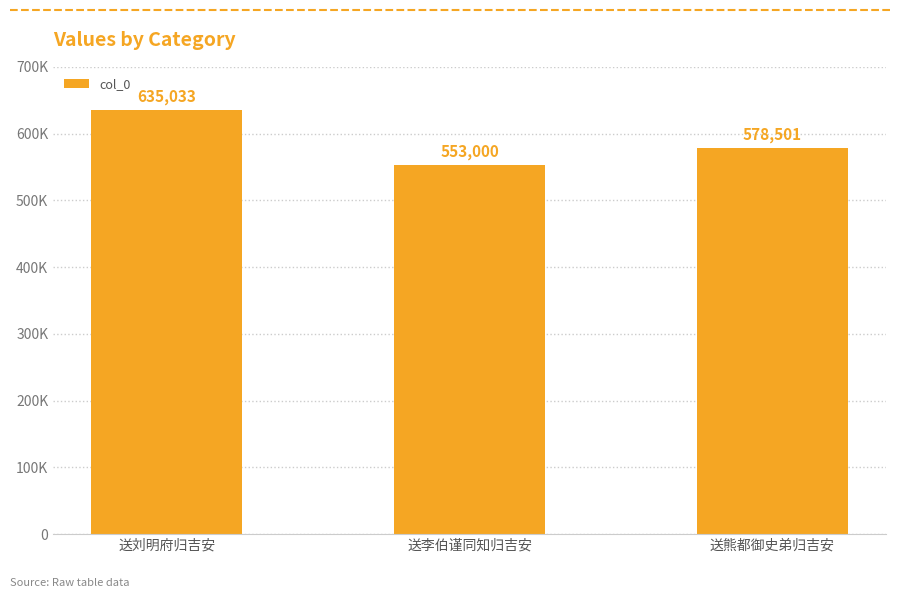

At which category does the chart reach its minimum across all series?

送李伯谨同知归吉安